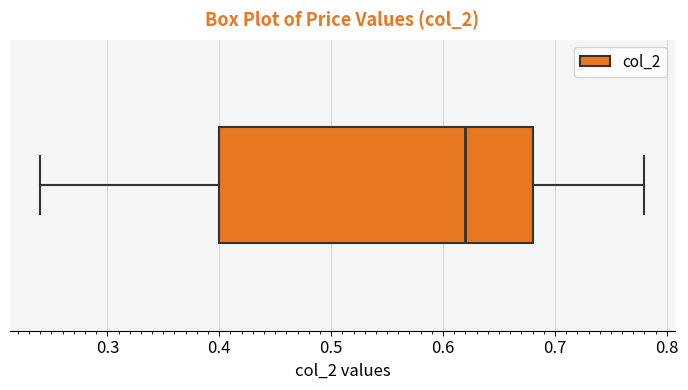

Read this box plot against the x-axis: the position of the median line, the range covered by the box, and the ends of both whiskers. The values are not printed on the chart, so give them approximately, as read against the axis.

median 0.62, box 0.40 to 0.68, whiskers 0.24 to 0.78